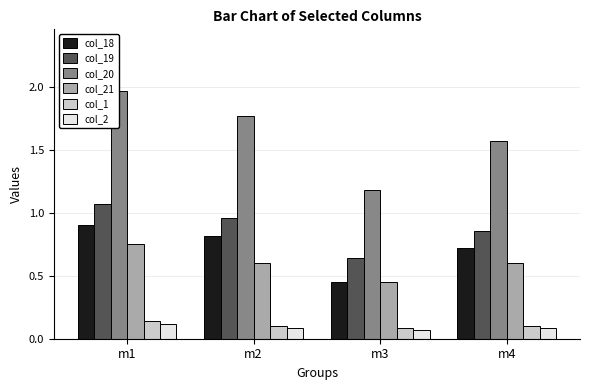

At which category does the chart reach its peak across all series?

m1